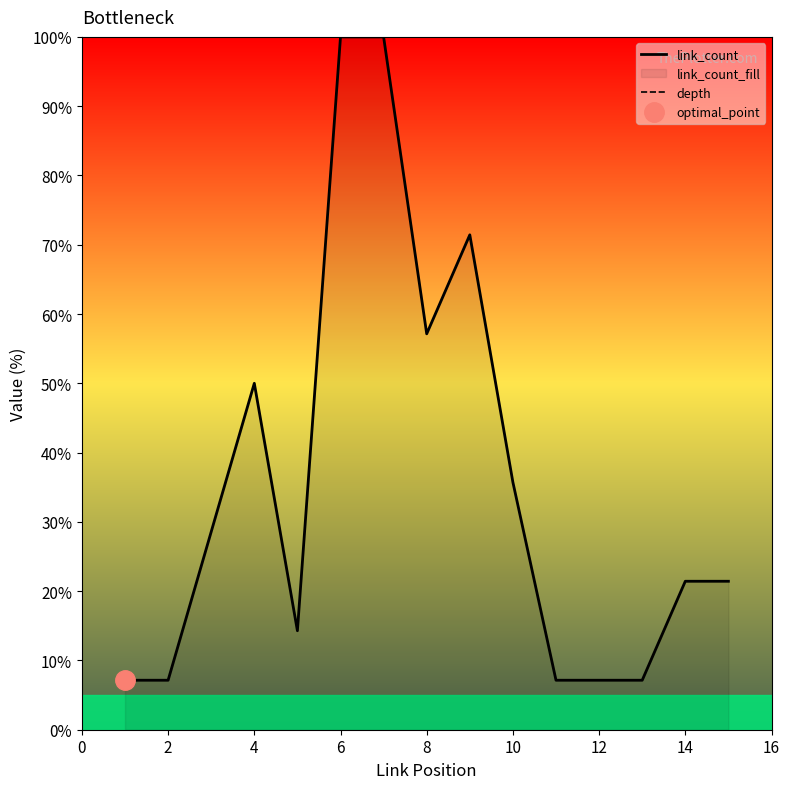

Which series has the largest total across all categories?

depth